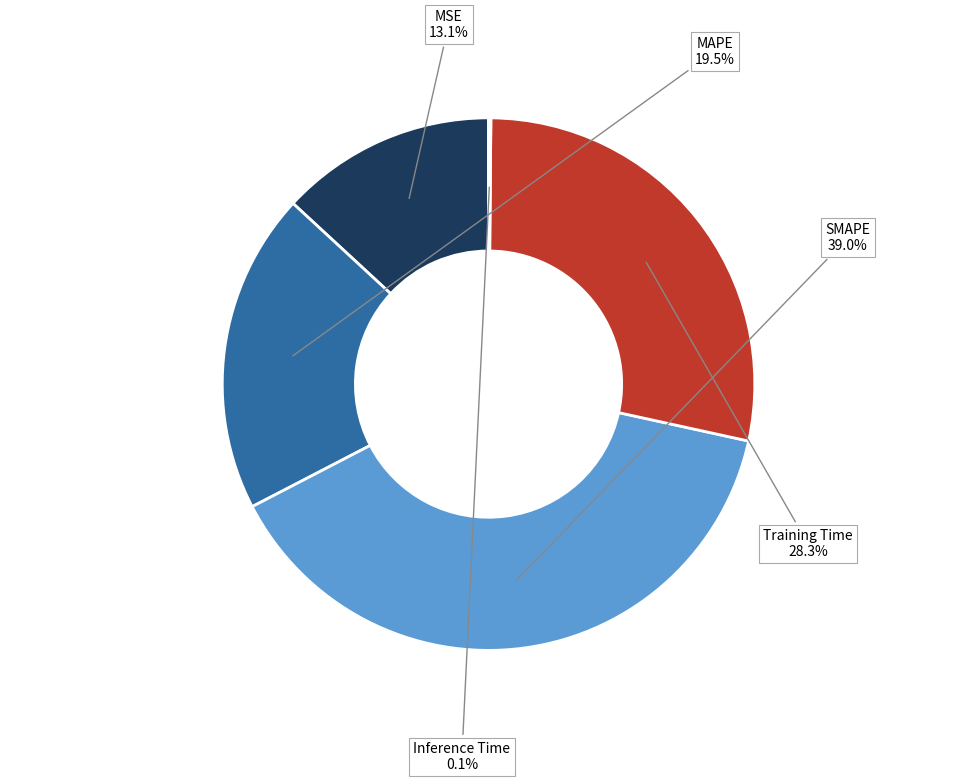

What is the largest slice in the pie chart?

SMAPE